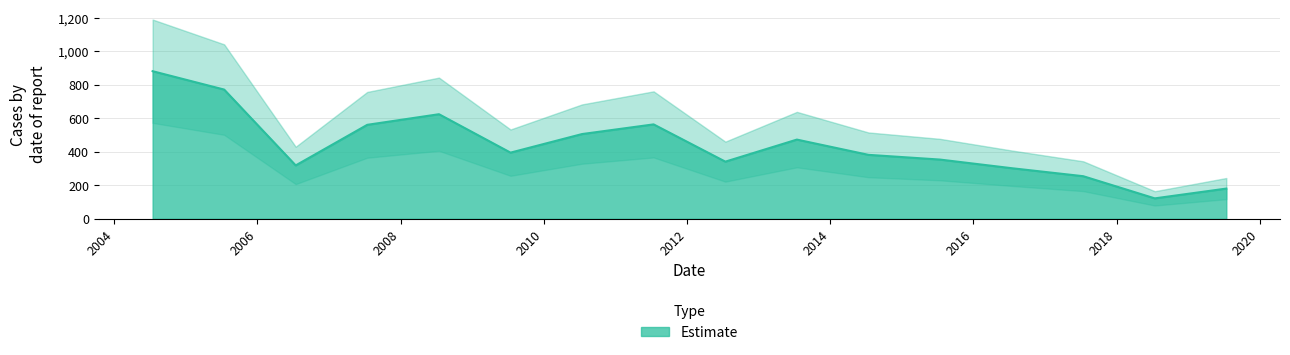

How many lines are shown in the chart?

1